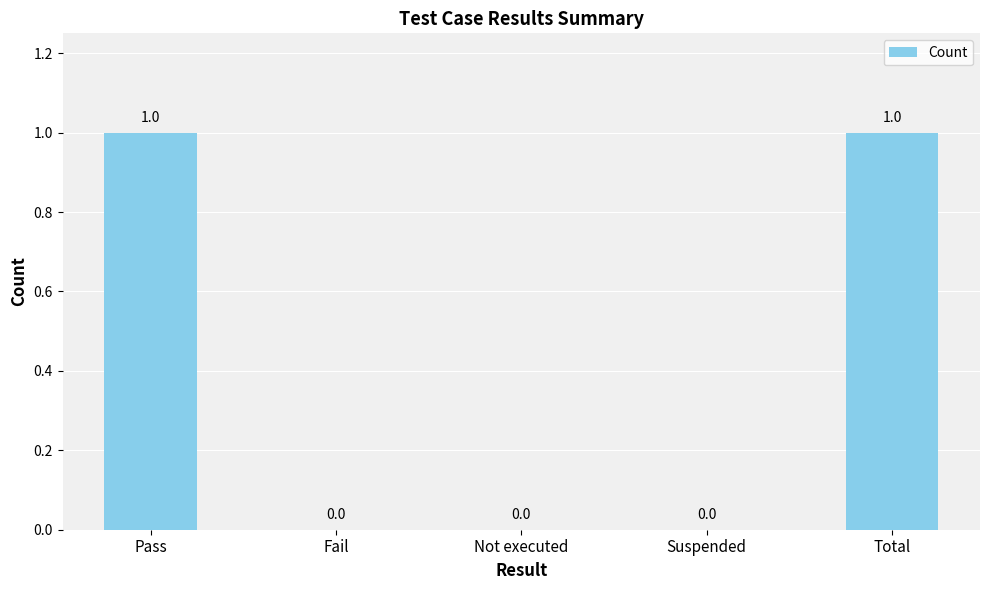

Does the chart contain stacked bars?

No